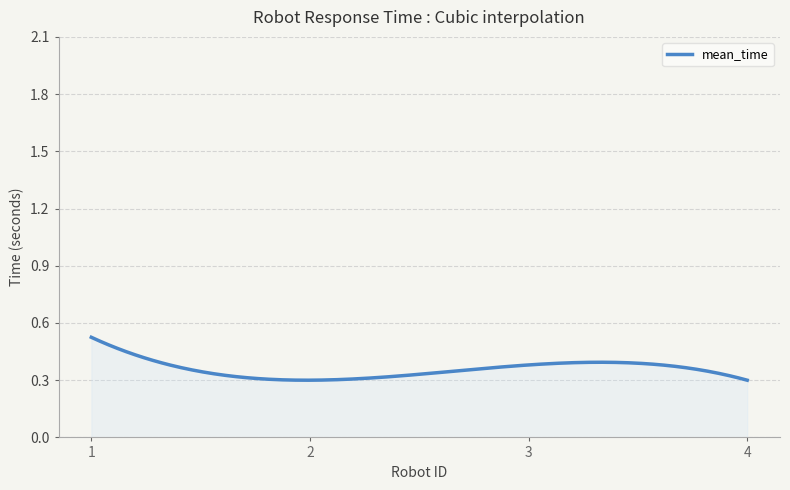

List the labels in order of value, largest first.

1, 3, 2, 4